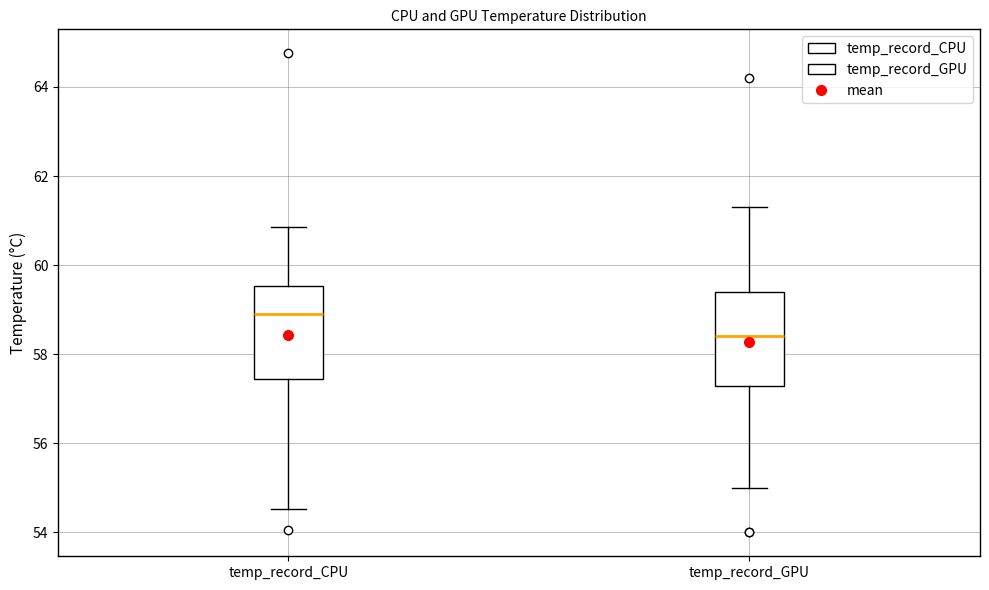

Where does the lower whisker of the box for temp_record_CPU end on the y-axis? The values are not printed on the chart, so give them approximately, as read against the axis.

54.6